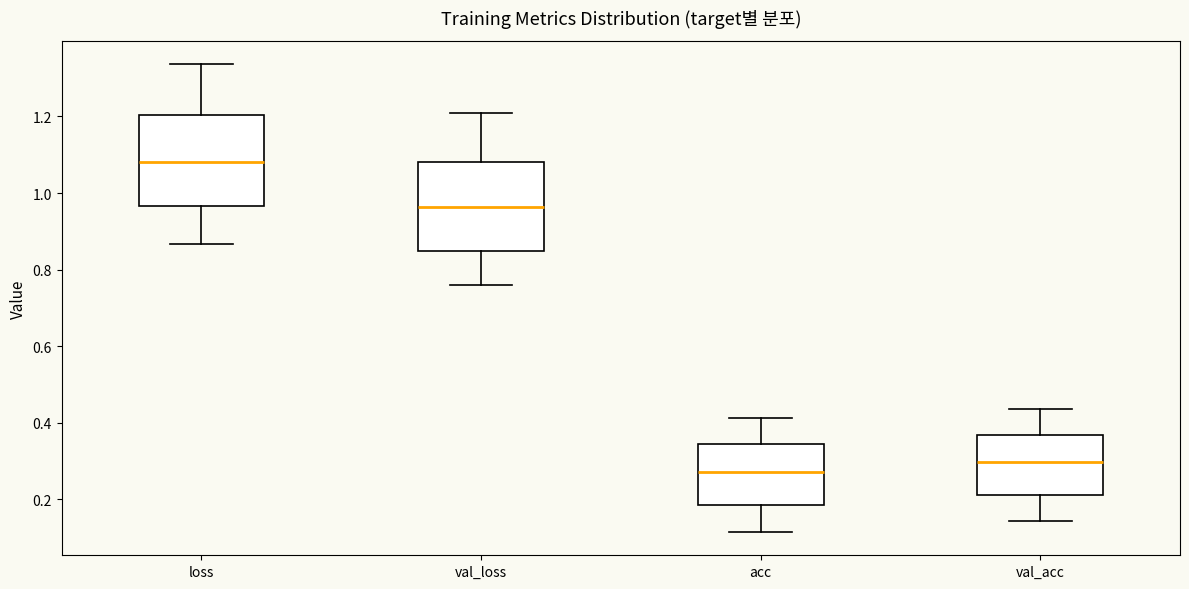

Which box has the lowest median line?

acc